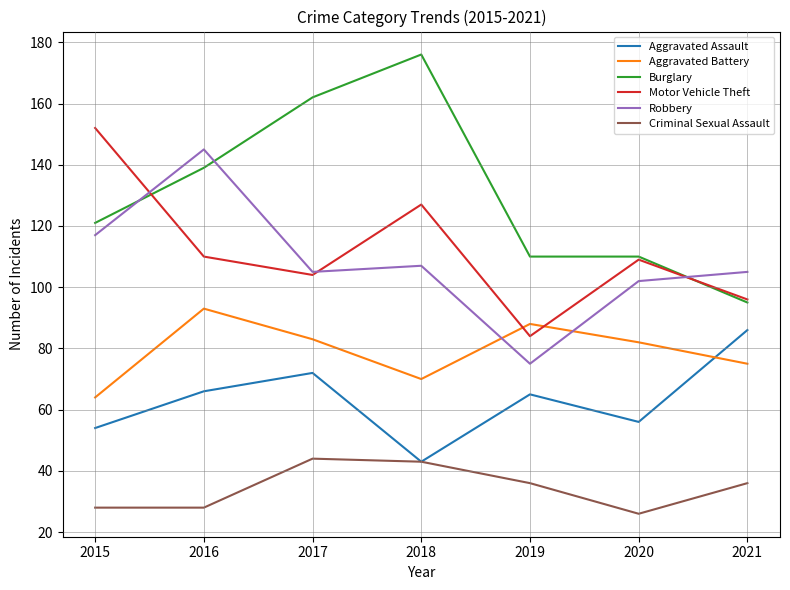

What is the average value of the Criminal Sexual Assault series?

34